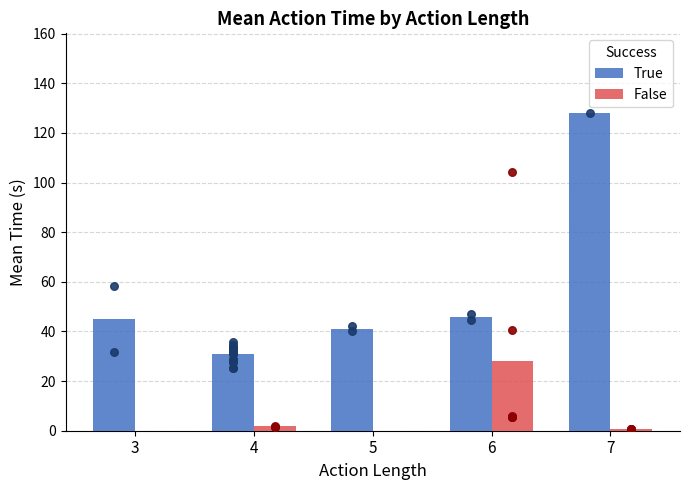

Which series reaches the maximum Y coordinate?

True